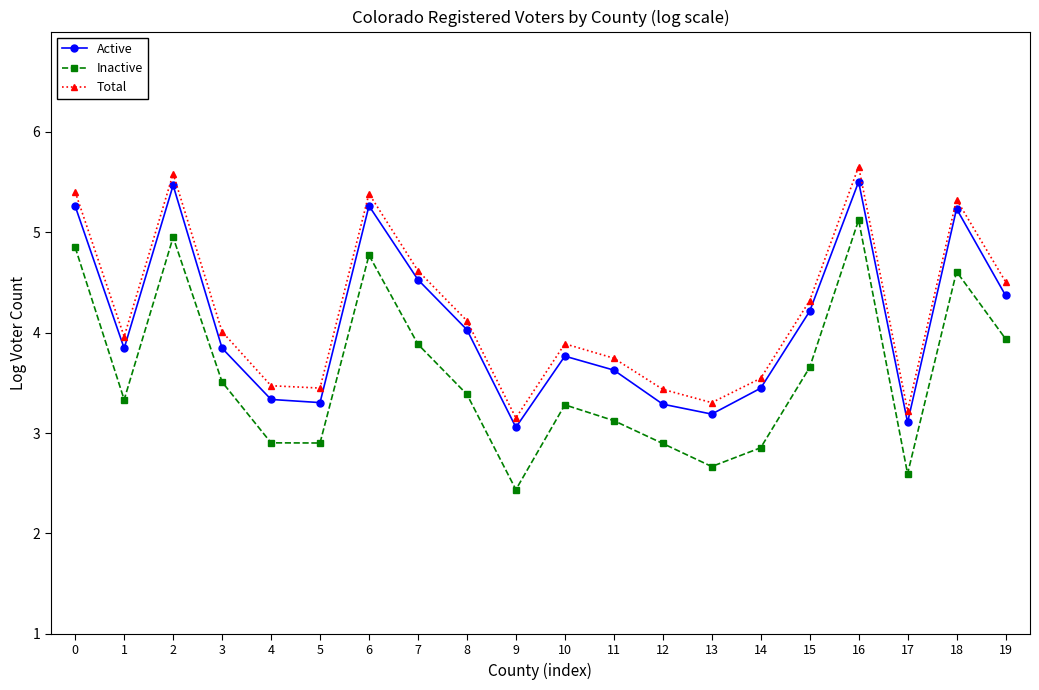

What are all the series names shown in the legend?

Active, Inactive, Total